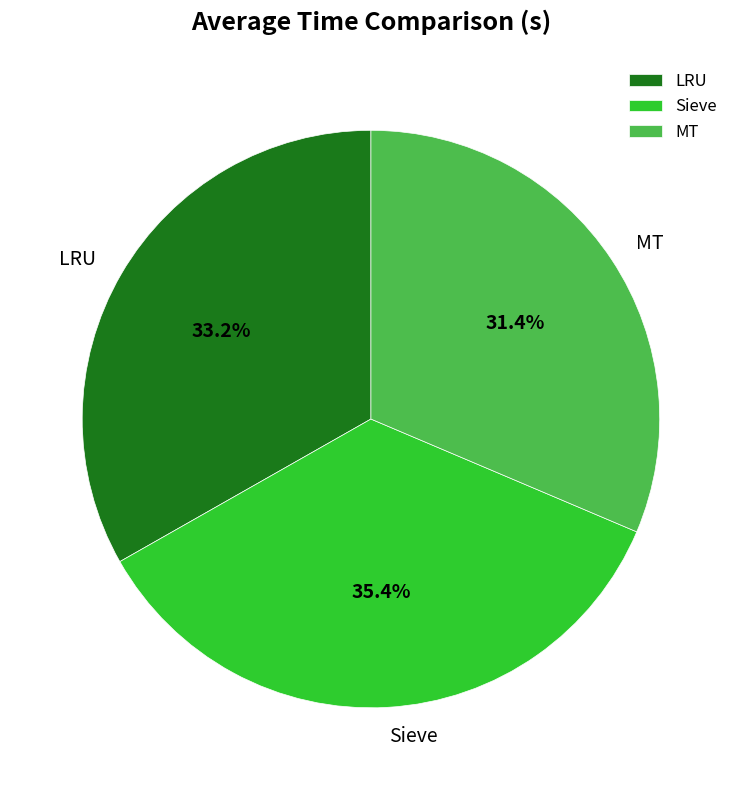

Which has a higher value, MT or LRU?

LRU